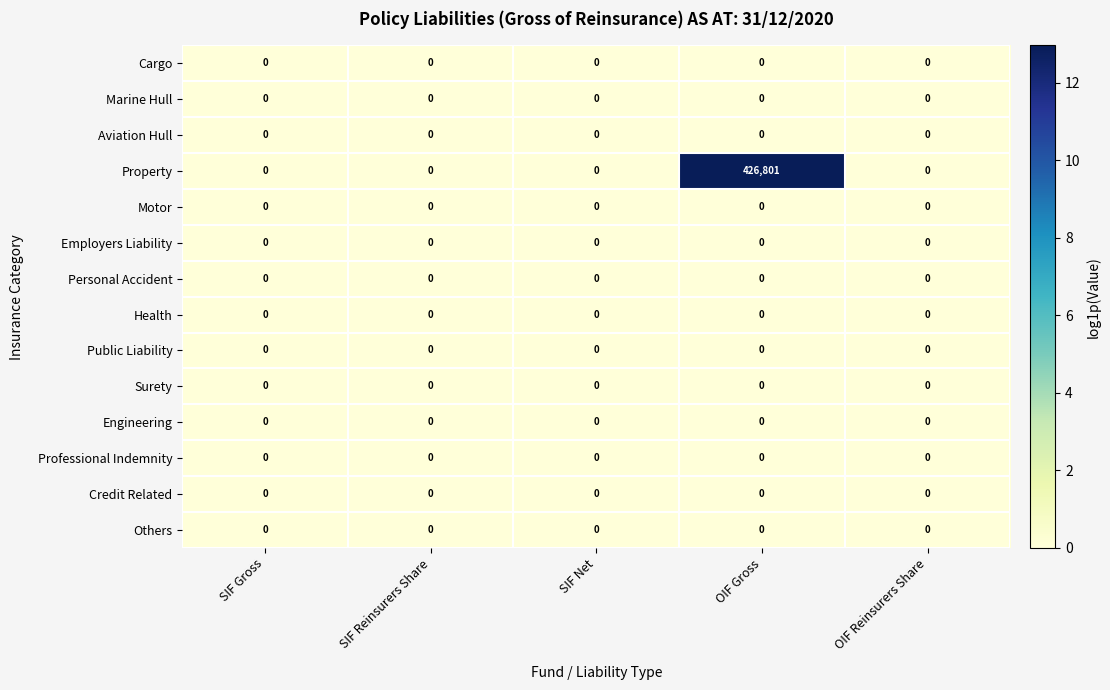

The value of Cargo at OIF Gross is 0. True or false?

True